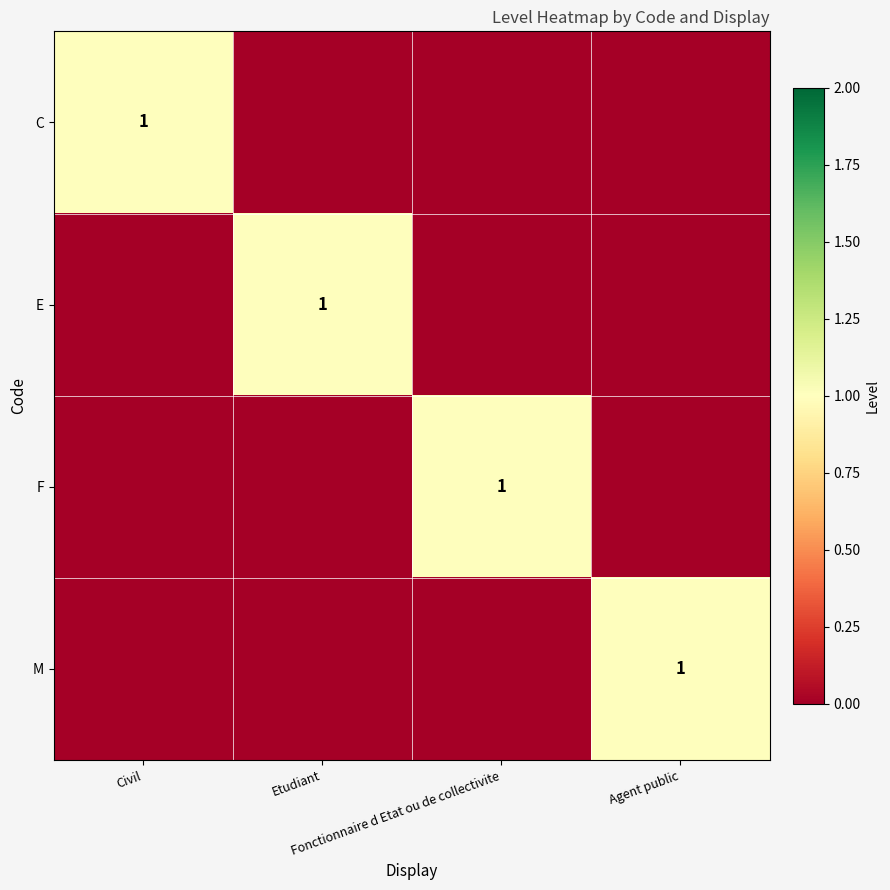

How many data points does each series have?

4